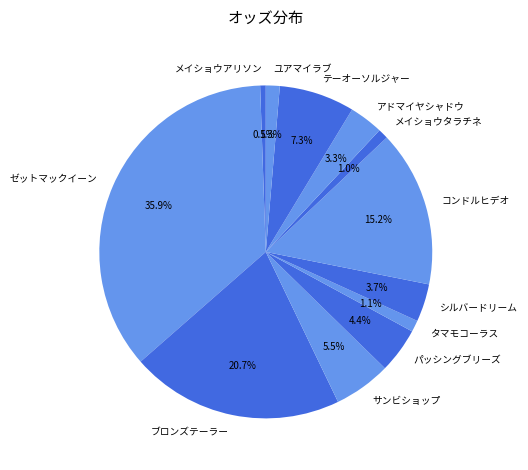

What percentage is the シルバードリーム slice, to the nearest percent?

4%